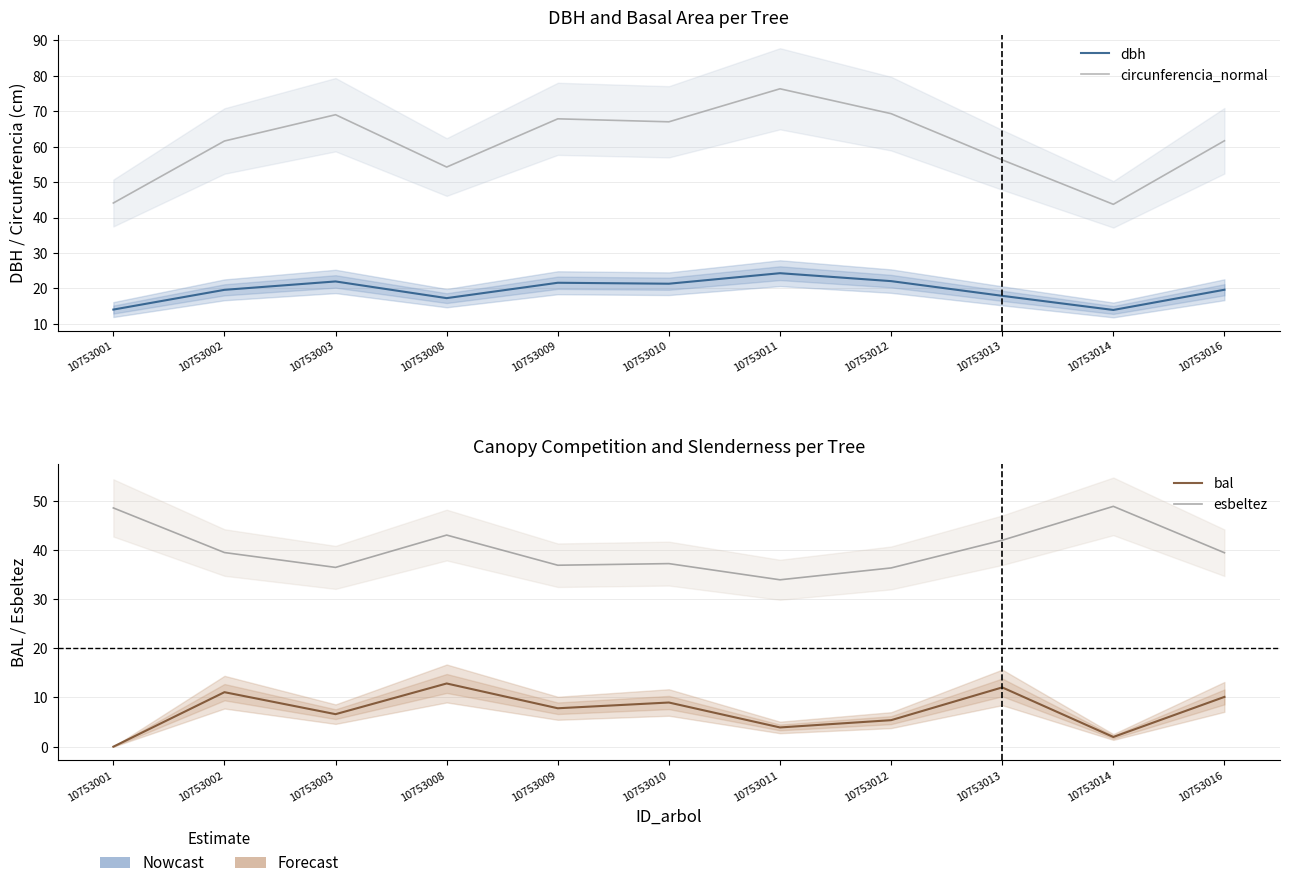

At which category is the sum across all series the highest?

10753011